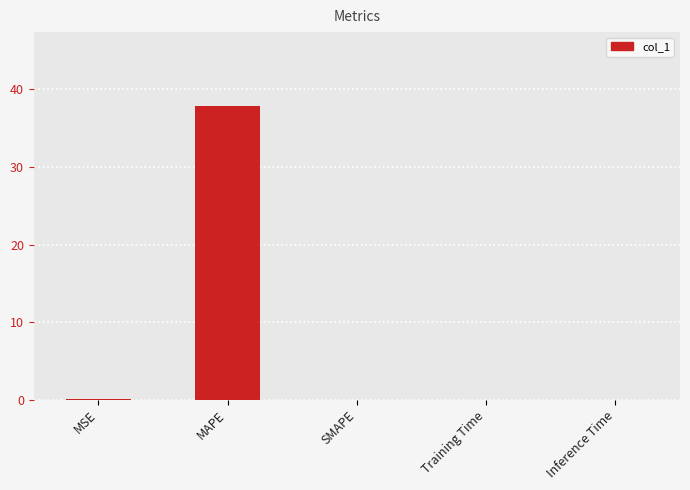

What is the sum of the values at SMAPE and MAPE?

37.9